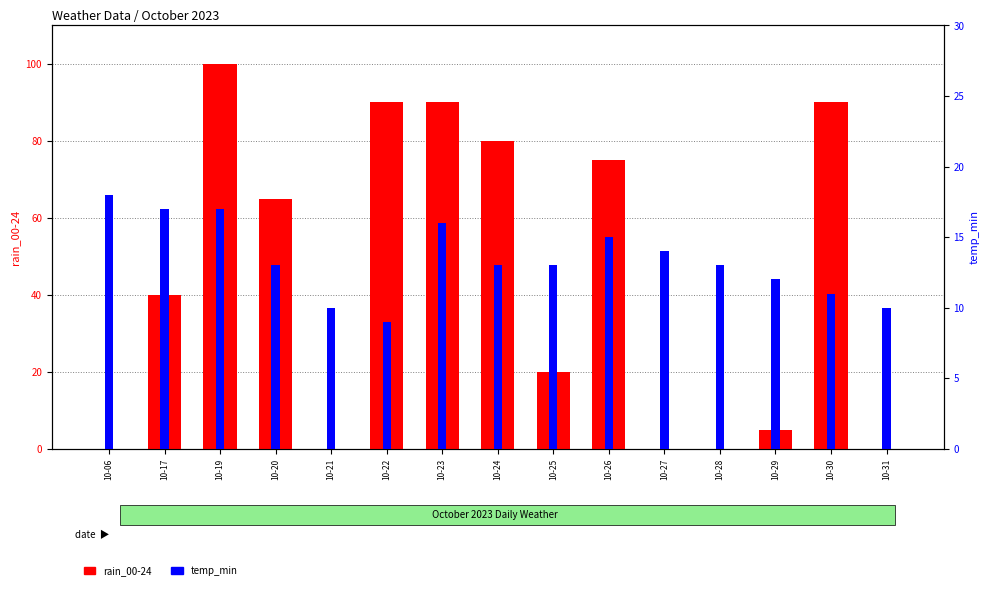

Where does the rain_00-24 series first go above 40?

10-19